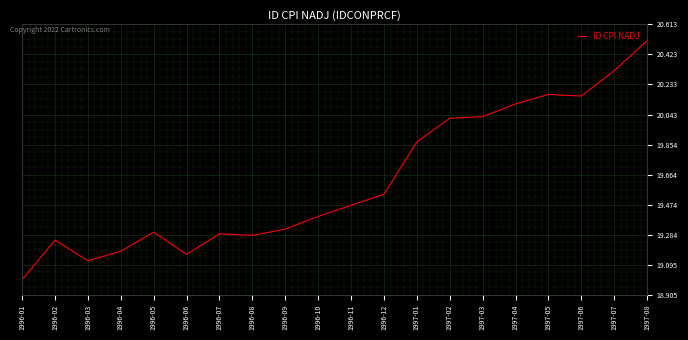

Which label corresponds to the smallest value in the chart?

1996-01